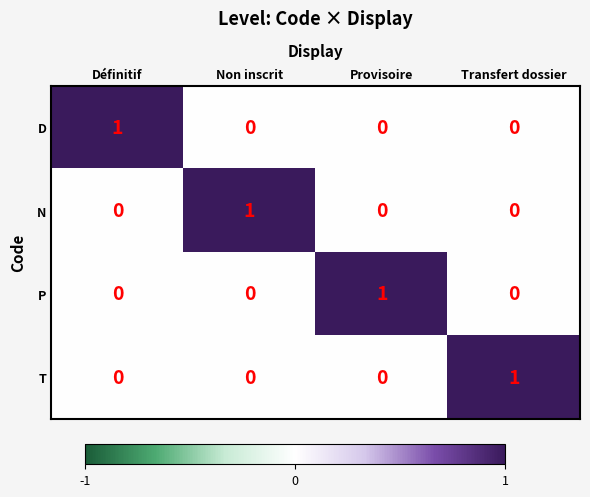

At how many categories does at least one series exceed 0?

4